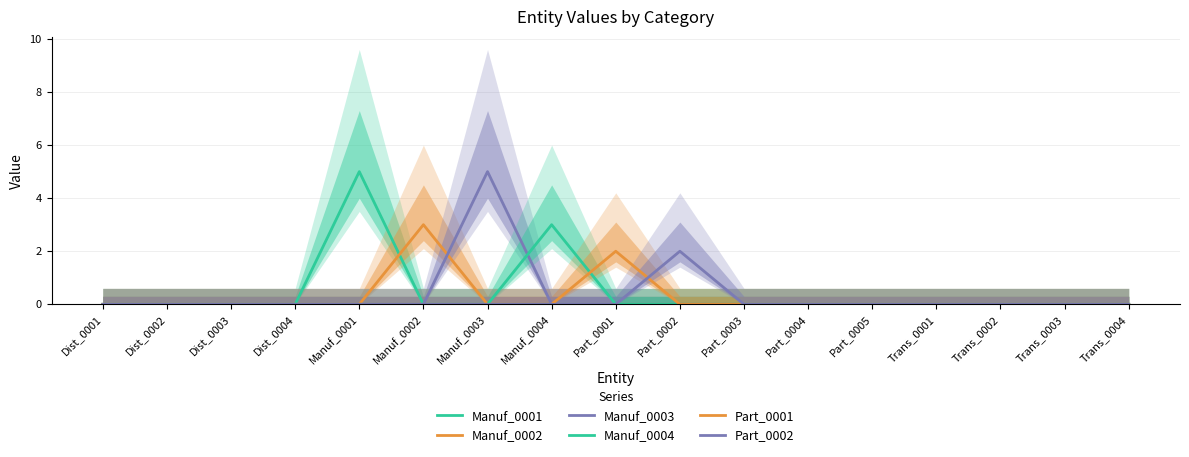

Which category has the lowest value in the Part_0002 series?

Dist_0001